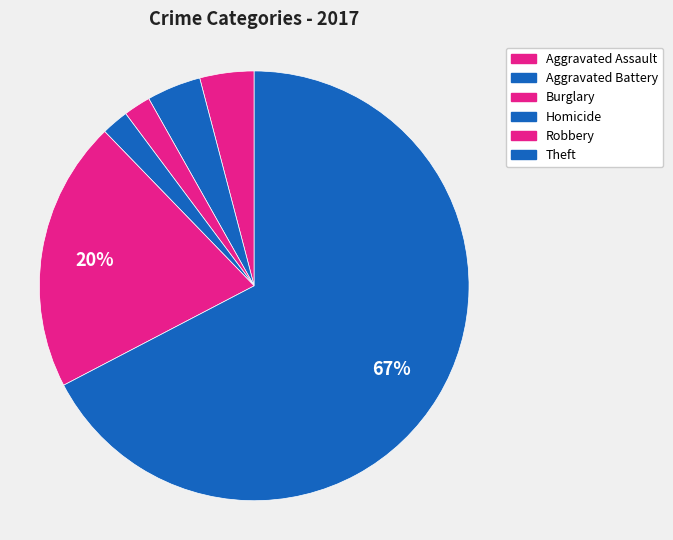

How many segments does this pie chart have?

6